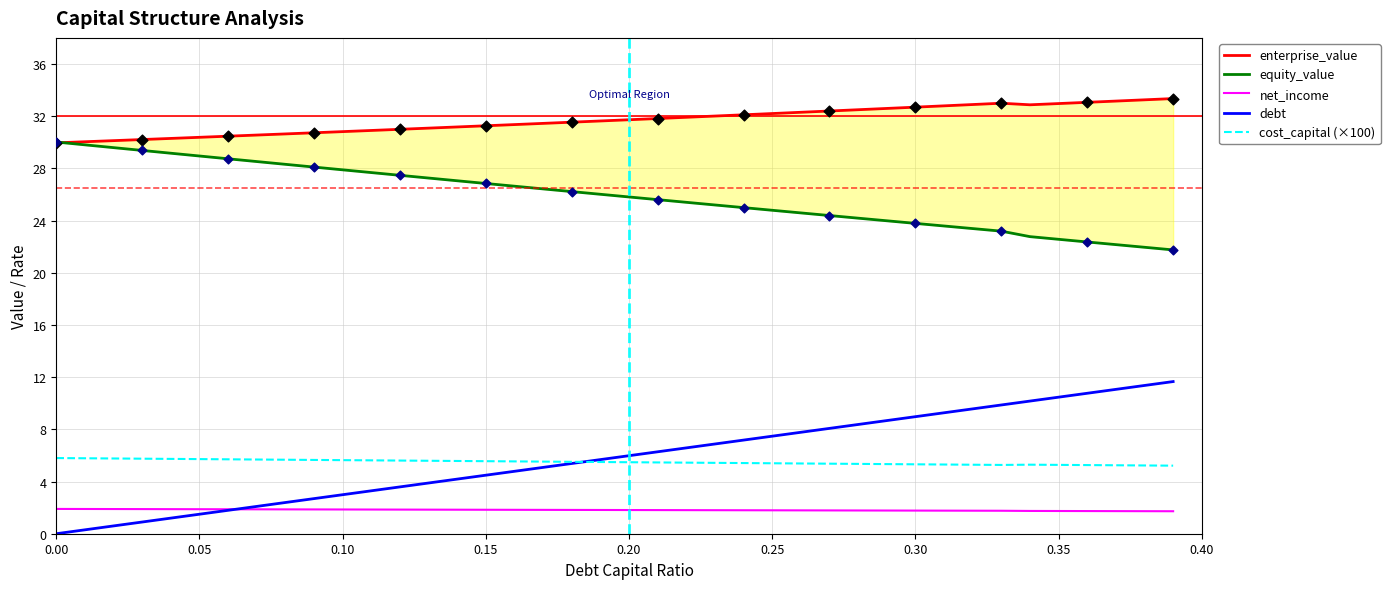

True or false: net_income and cost_capital (×100) cross at least once.

False